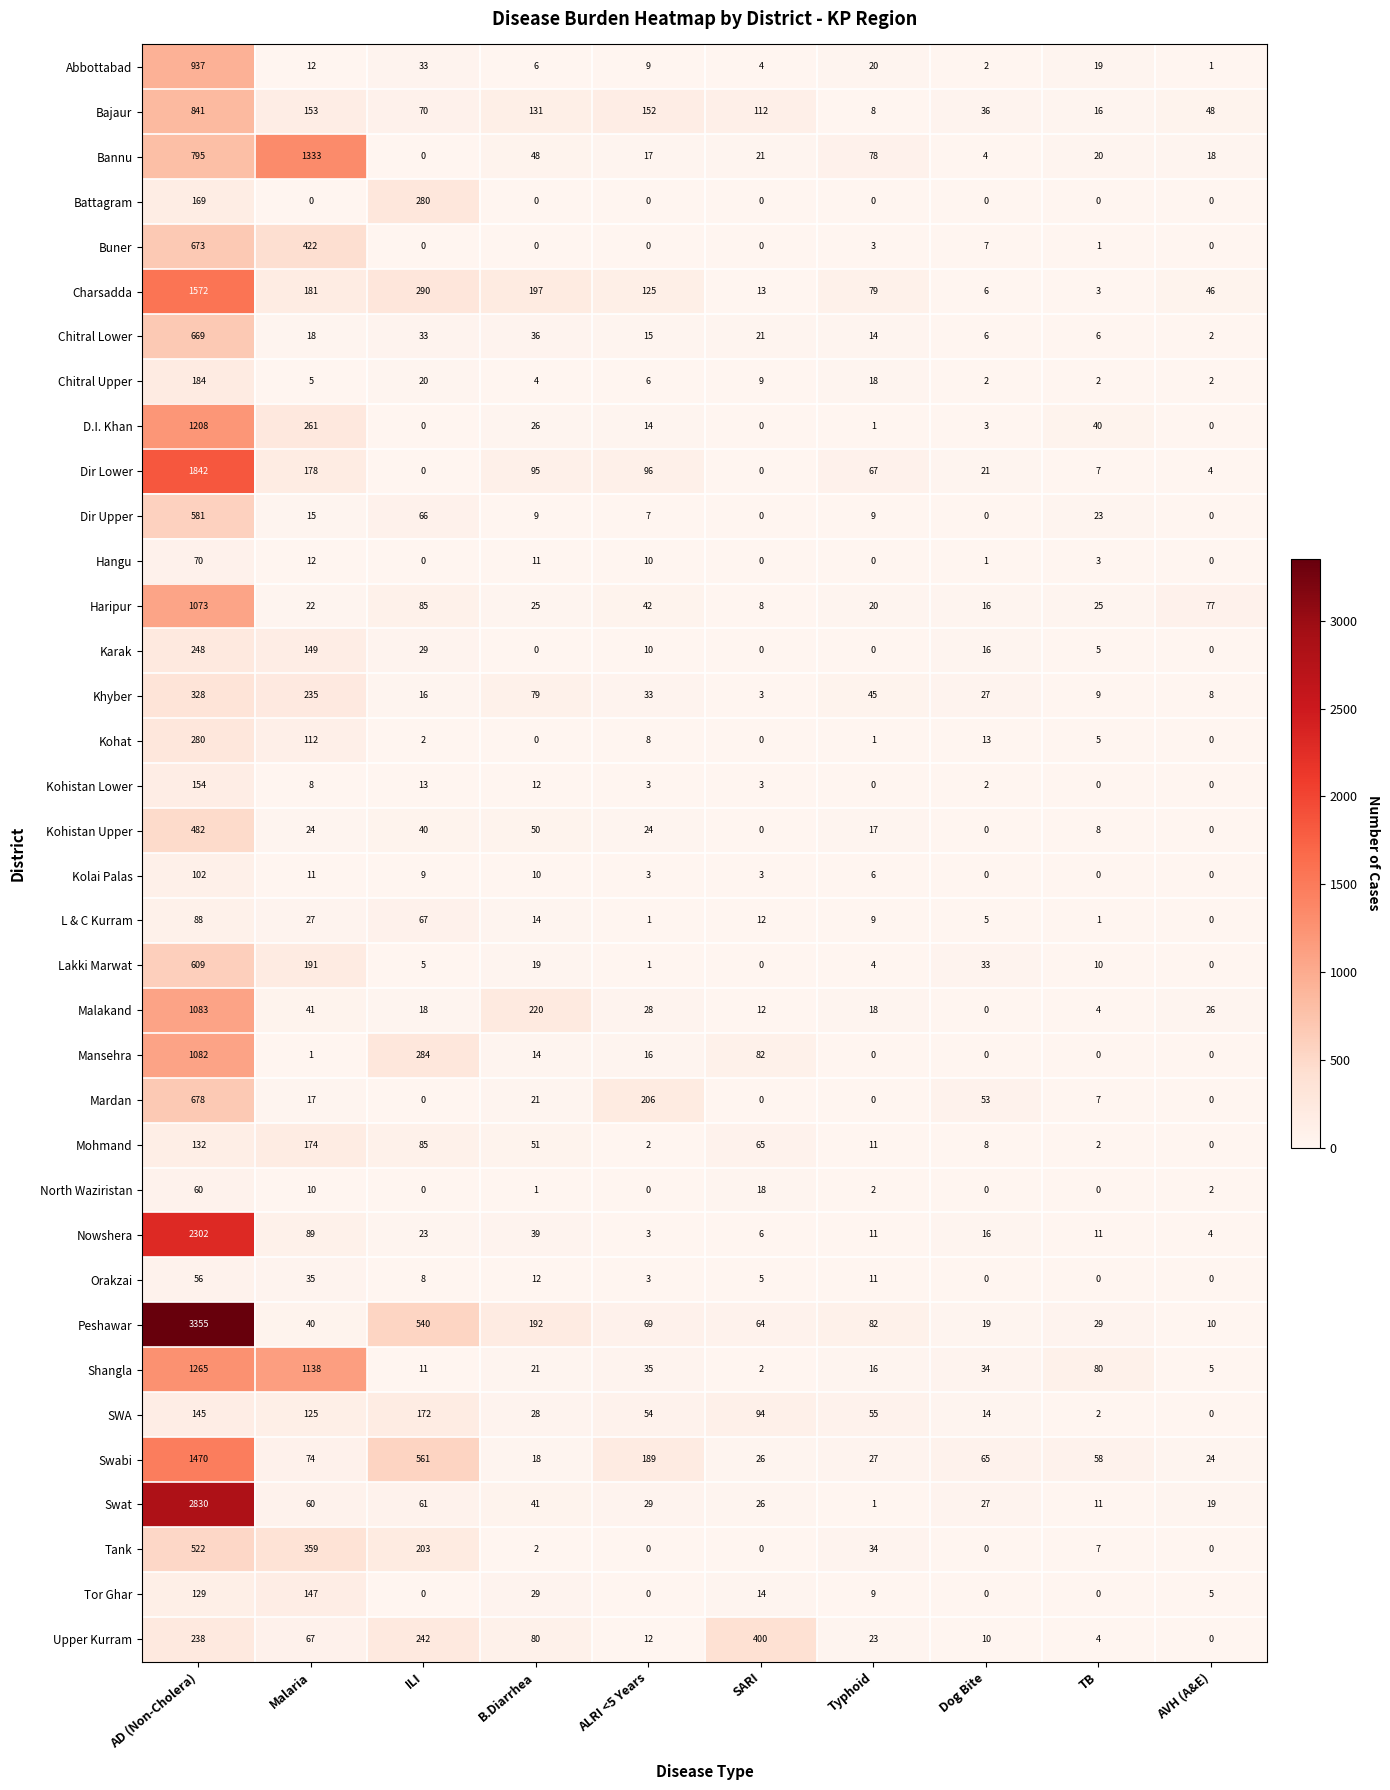

The Orakzai series shows 12 at B.Diarrhea. True or false?

True